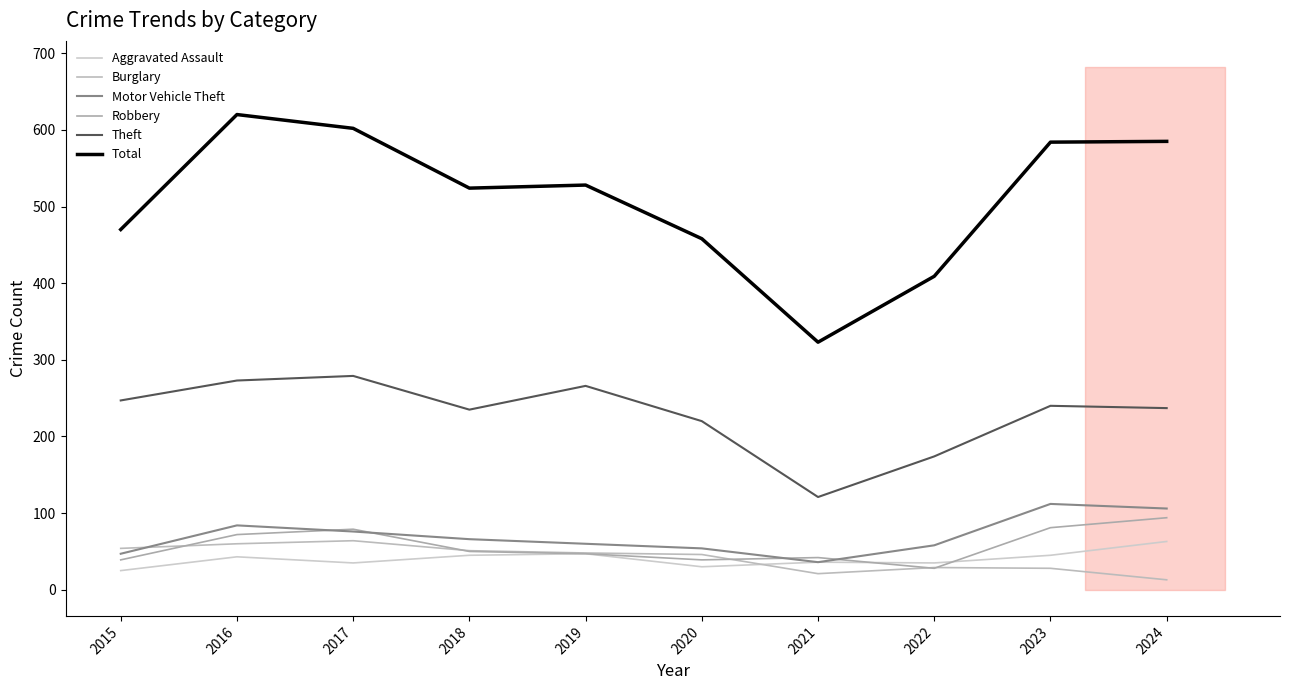

How many series are shown in this chart?

6